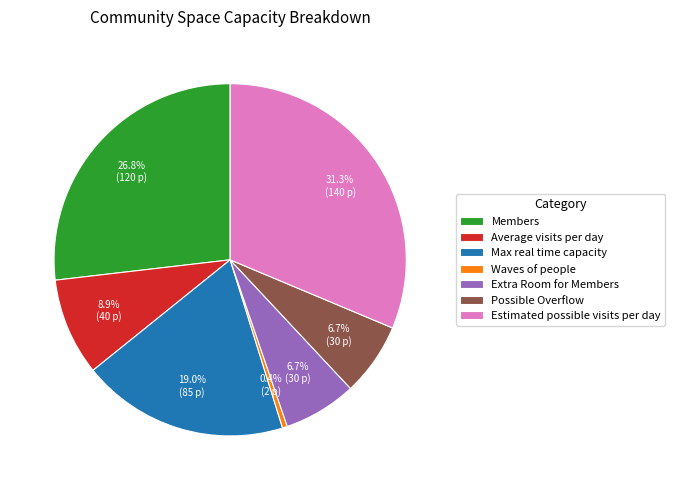

How many segments does this pie chart have?

7